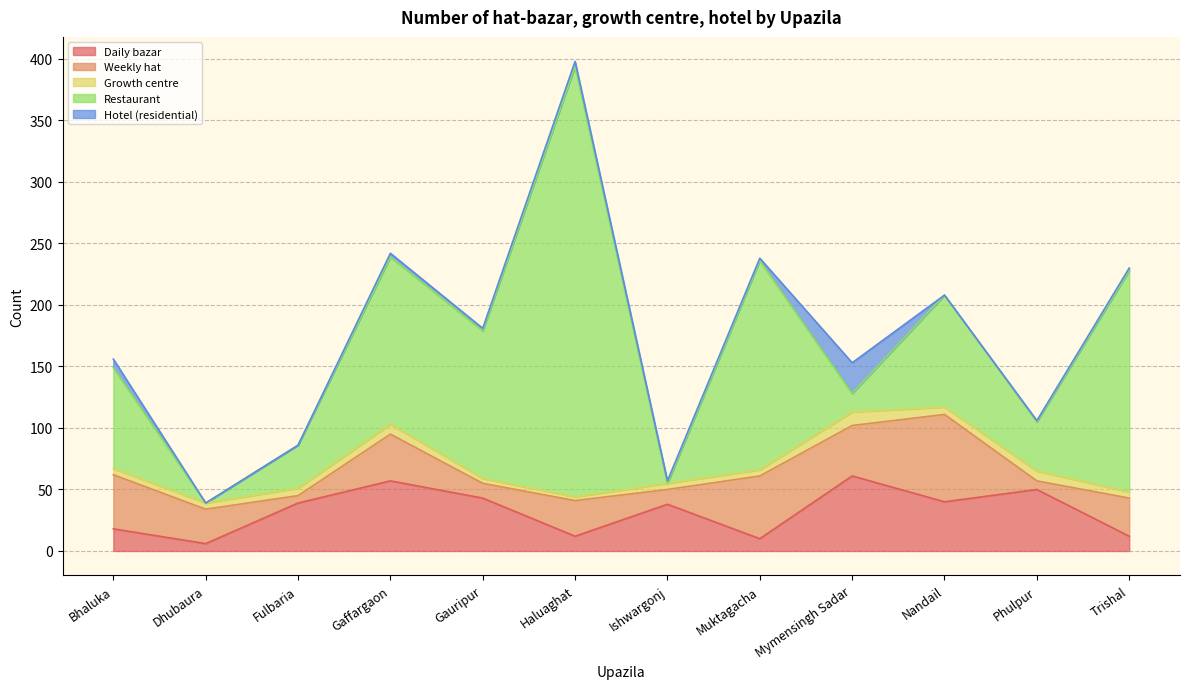

What is the label of the 12th point from the right?

Bhaluka